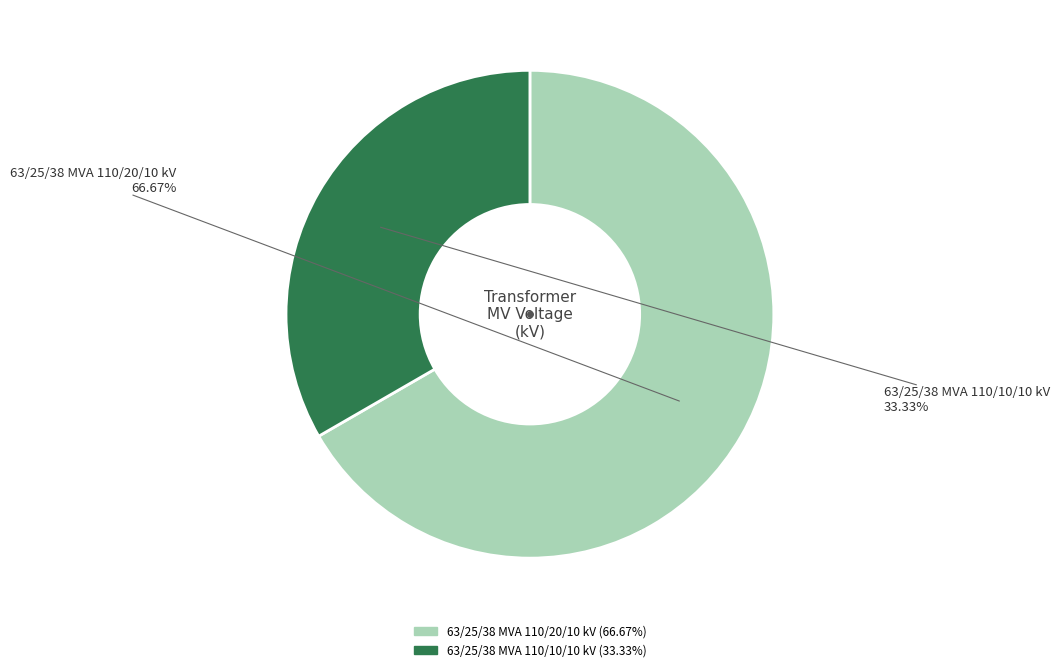

Rank the categories by value from highest to lowest.

63/25/38 MVA 110/20/10 kV, 63/25/38 MVA 110/10/10 kV